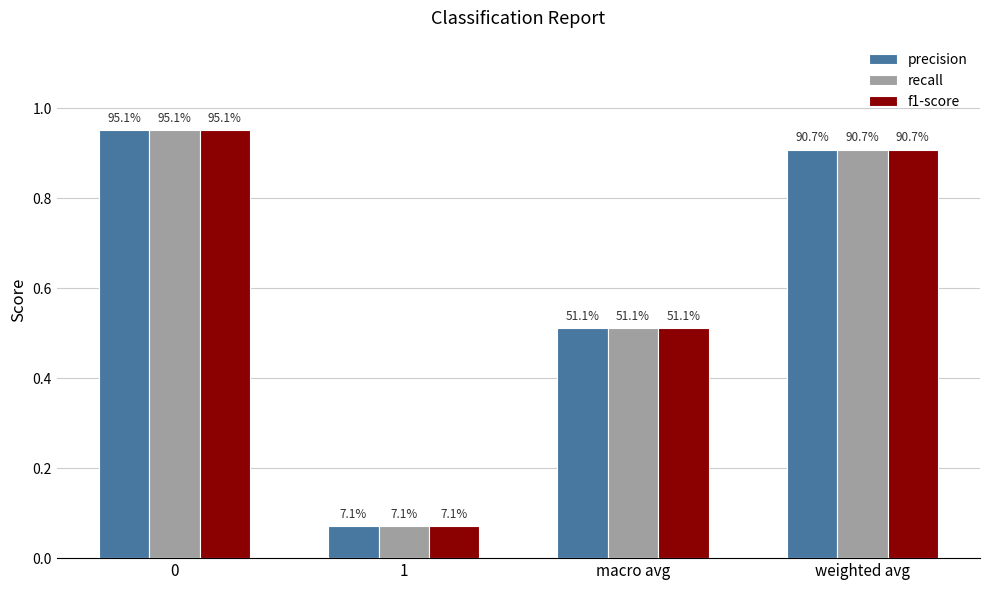

The value of f1-score at 1 is 0.1. True or false?

False